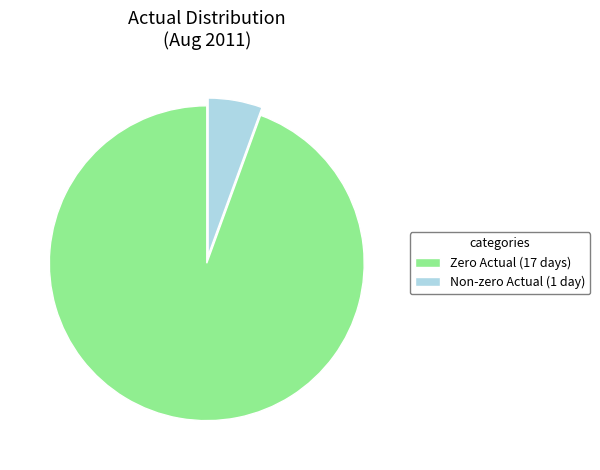

Is Non-zero Actual (1 day) the majority of the pie?

No